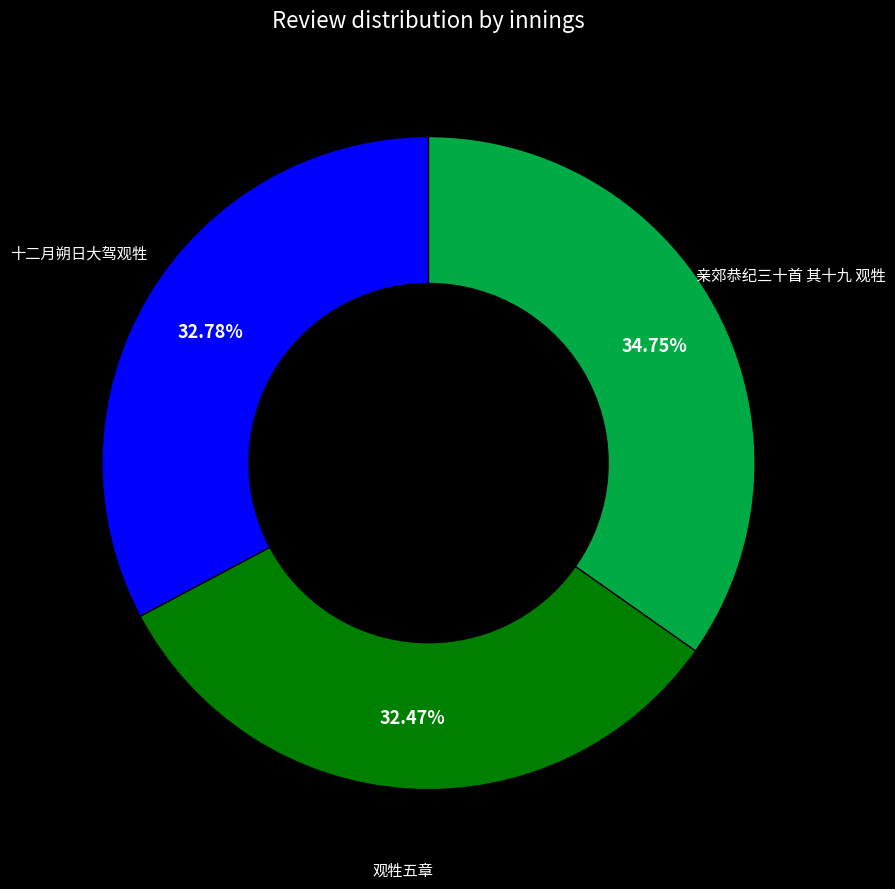

What percentage is the 观牲五章 slice, to the nearest percent?

32%